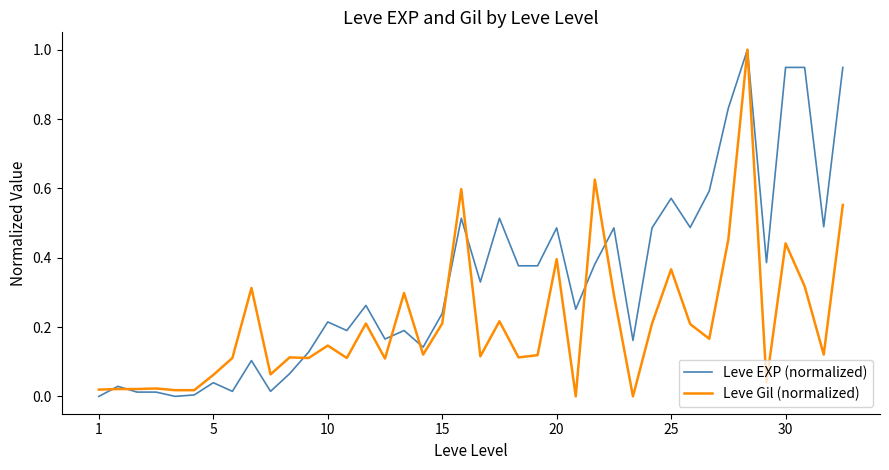

True or false: Leve EXP (normalized) and Leve Gil (normalized) cross at least once.

True